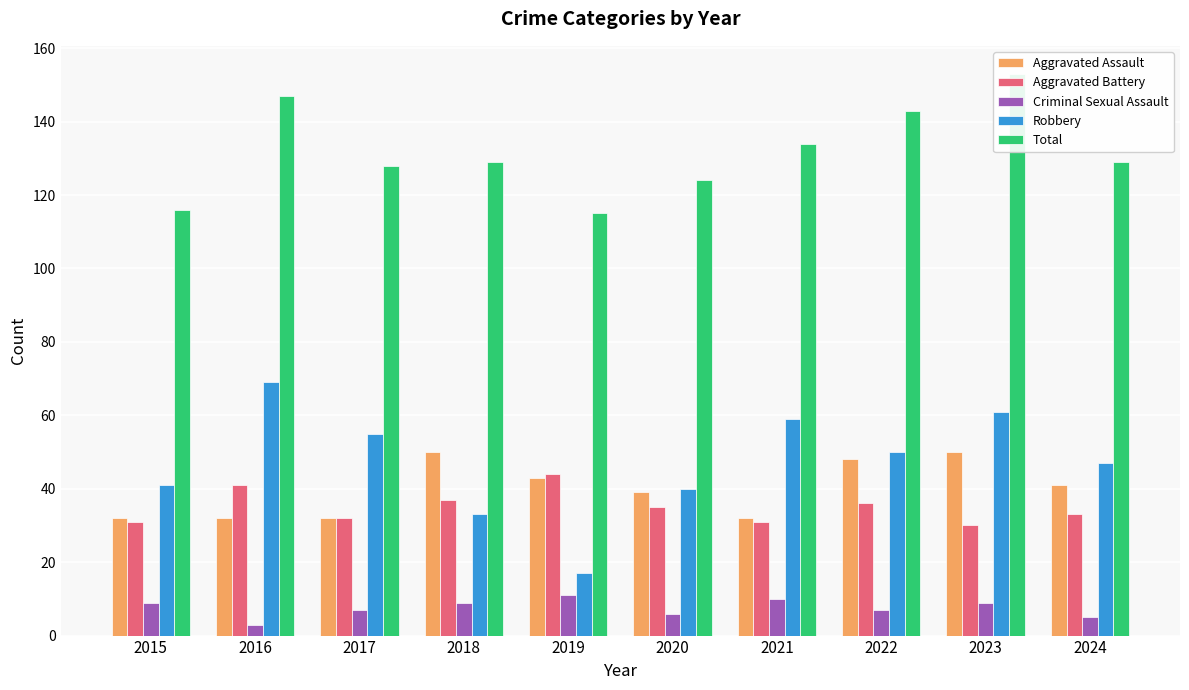

The value of Robbery at 2024 is 82. True or false?

False